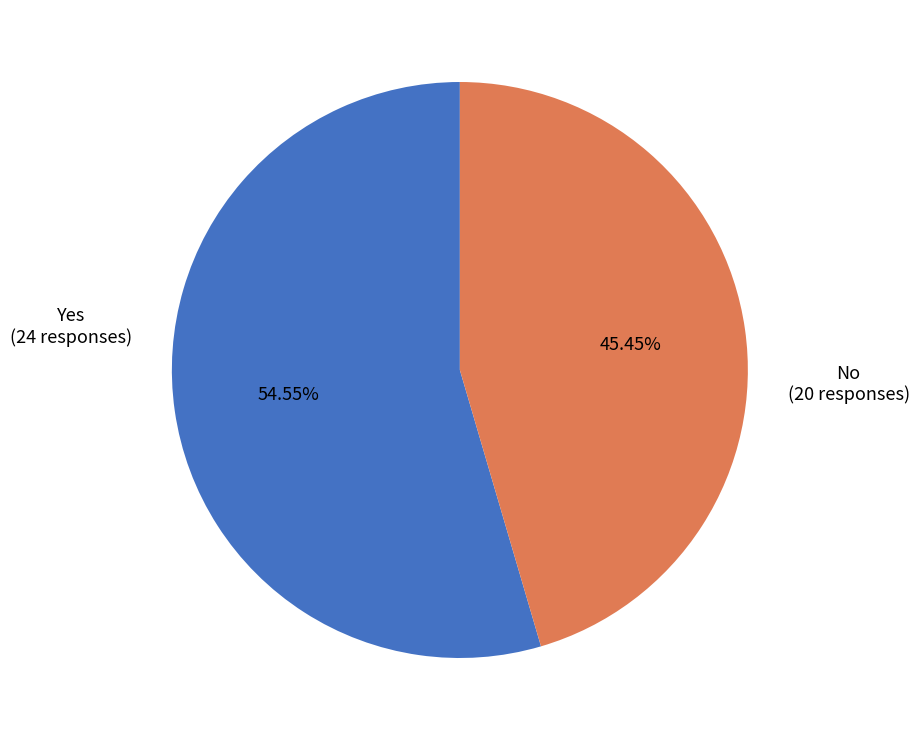

Which category has the biggest portion of the pie?

Yes